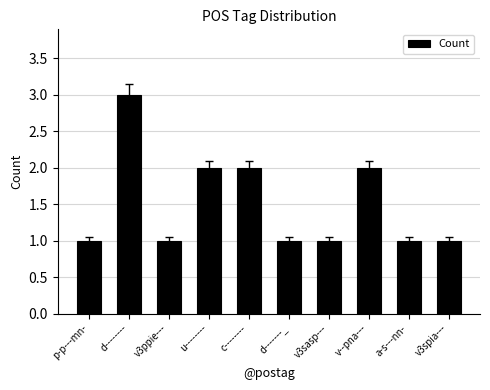

How many bars are there in total?

10